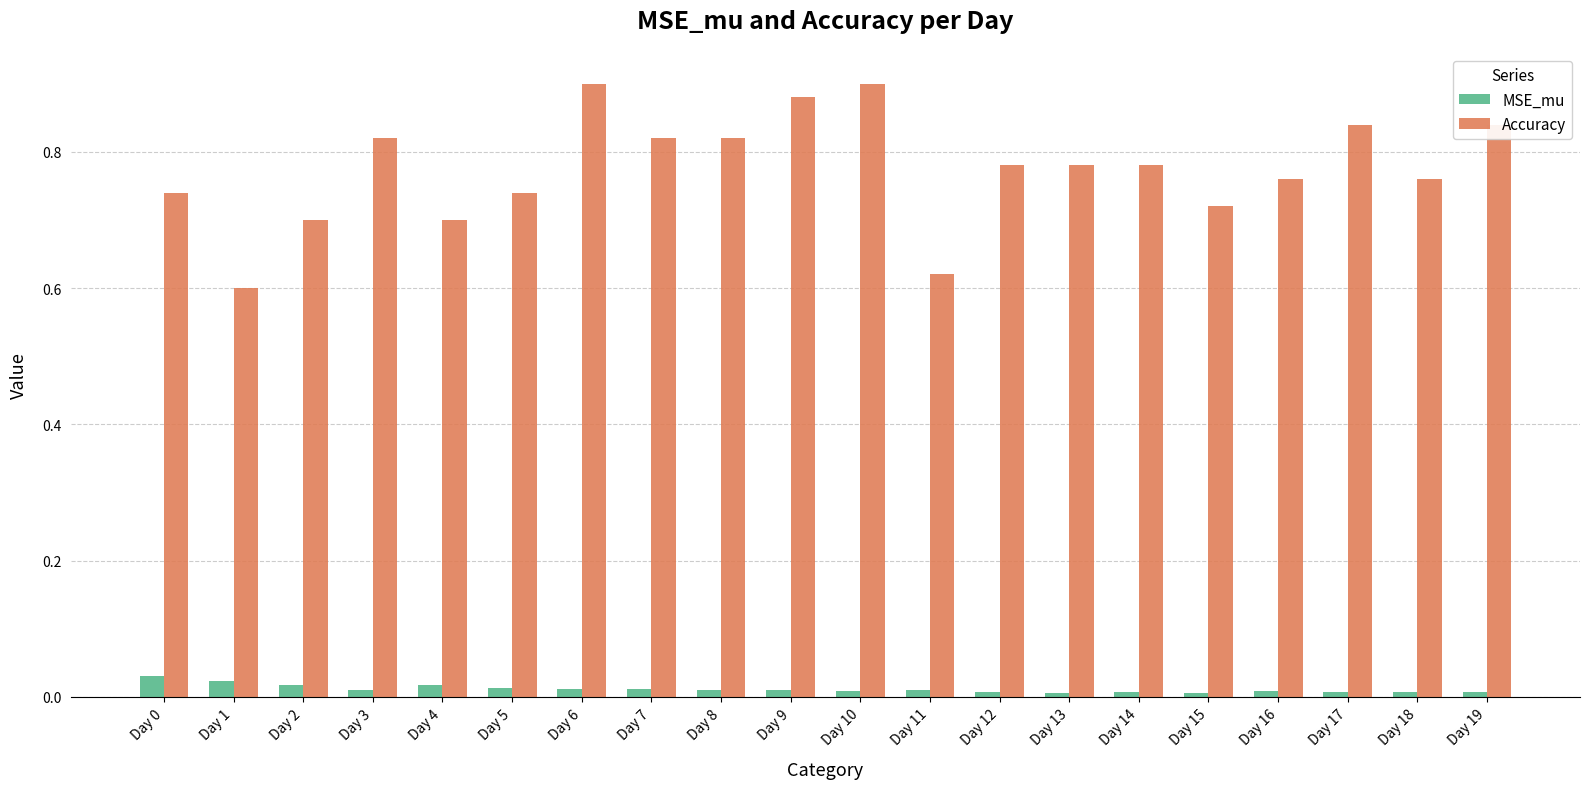

How many data points does each series have?

20